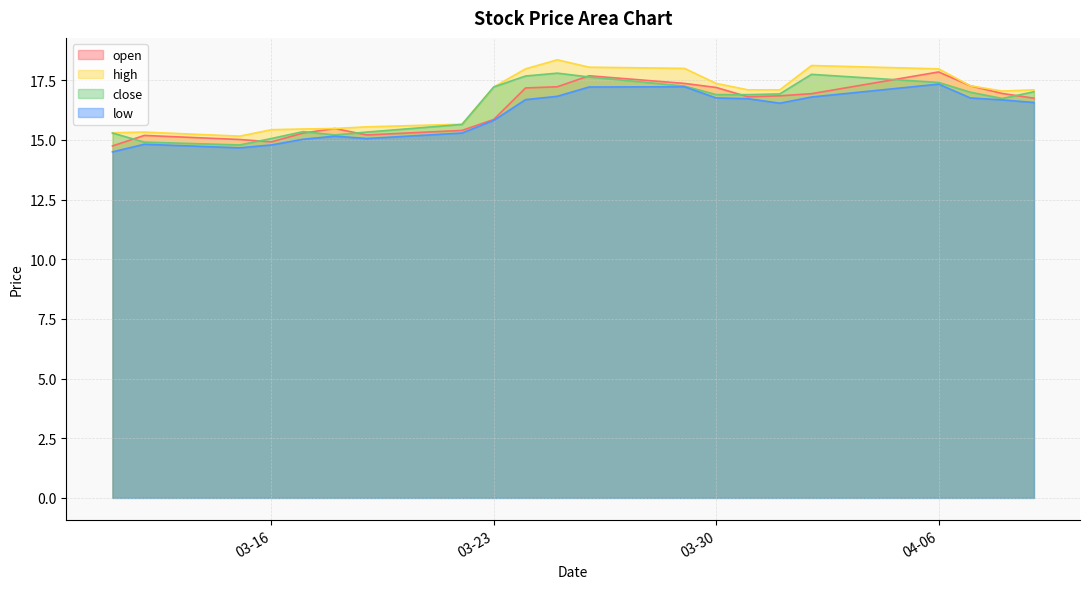

Where is high nearest to the value 16?

2021-03-22